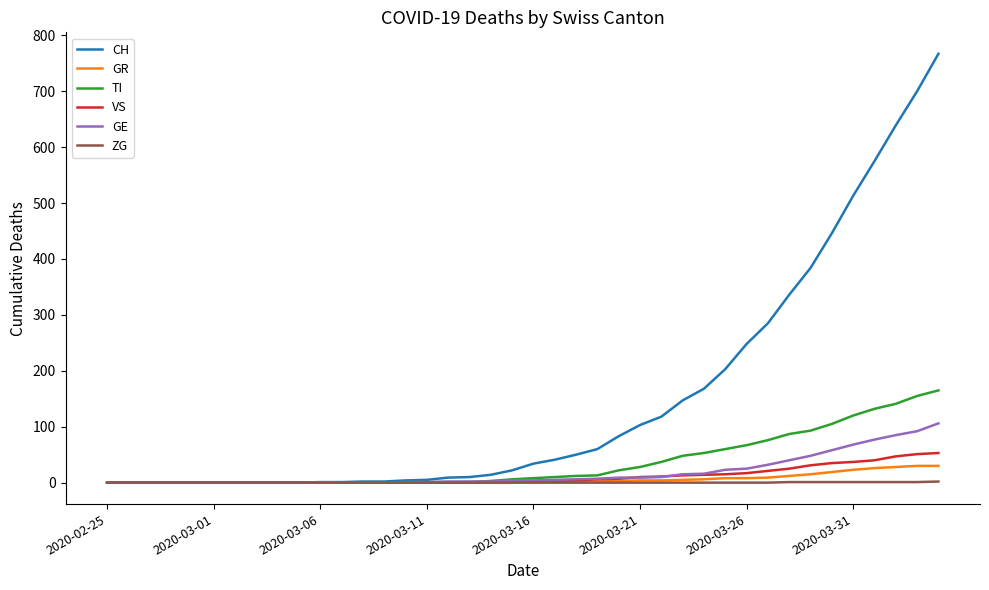

Which series has the widest spread of values?

CH